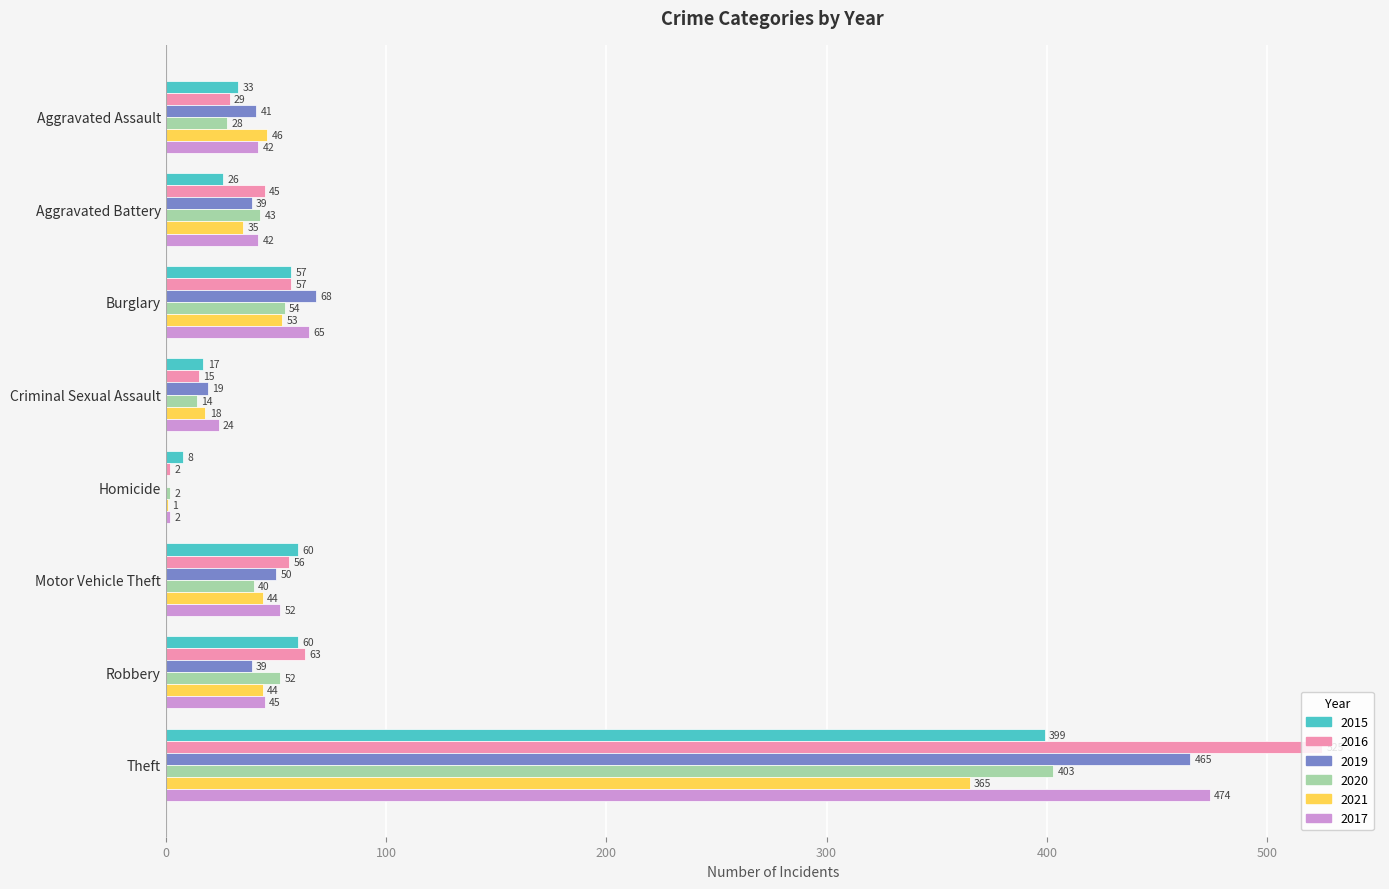

What is the greatest value displayed?

525